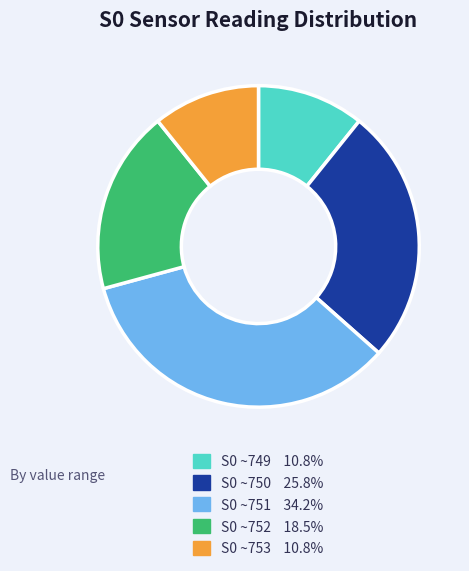

How many slices are in this pie chart?

5